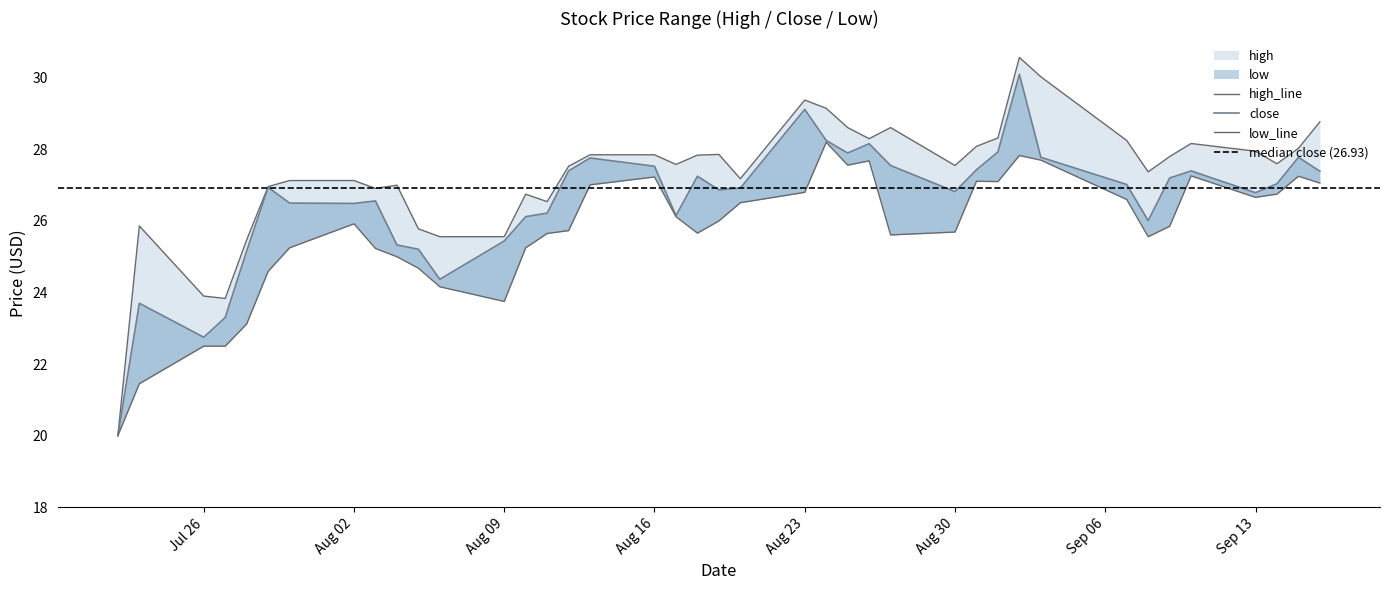

What is the sum of the close values at Aug 30 and Sep 06?

53.4